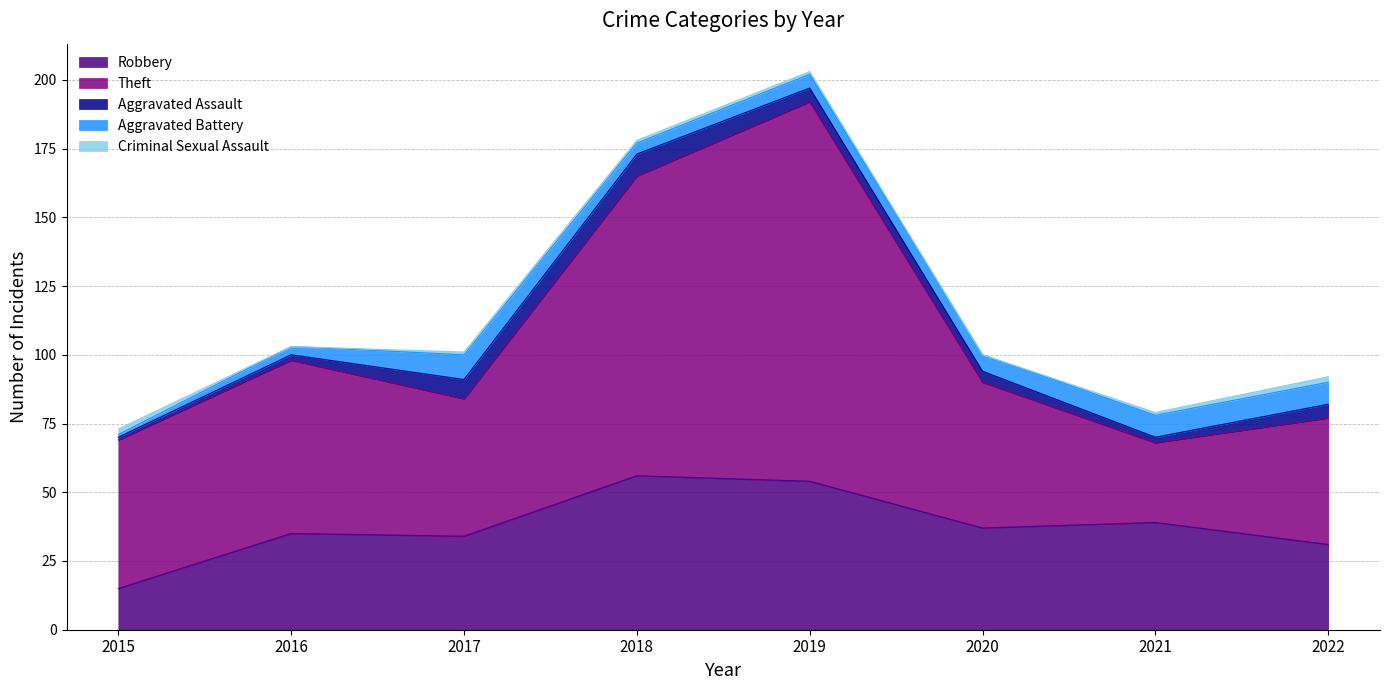

Which has a higher value, 2017 or 2019?

2019